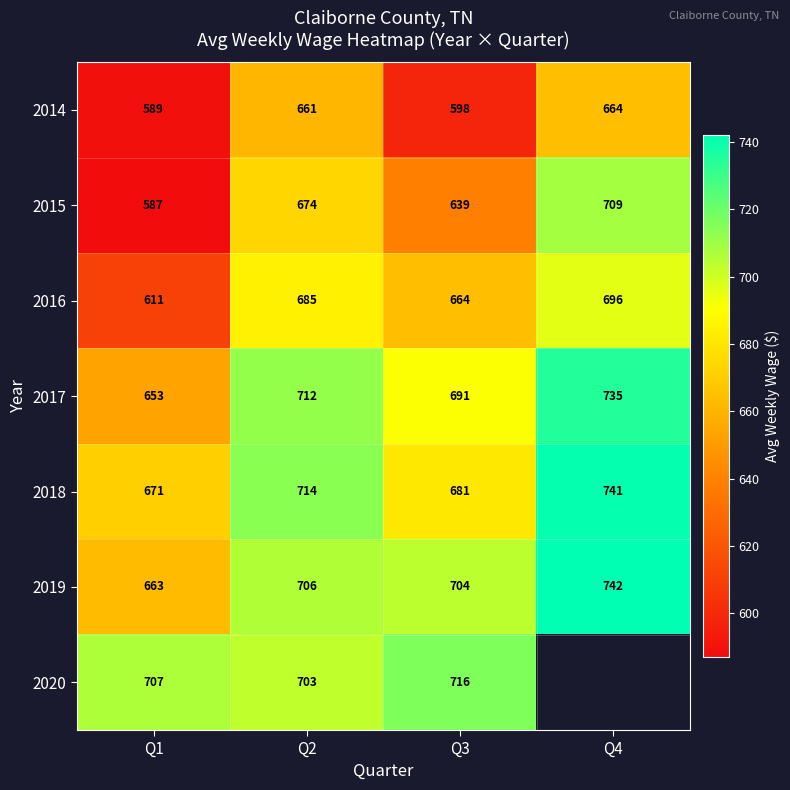

Which has a higher value, Q3 or Q4?

Q4